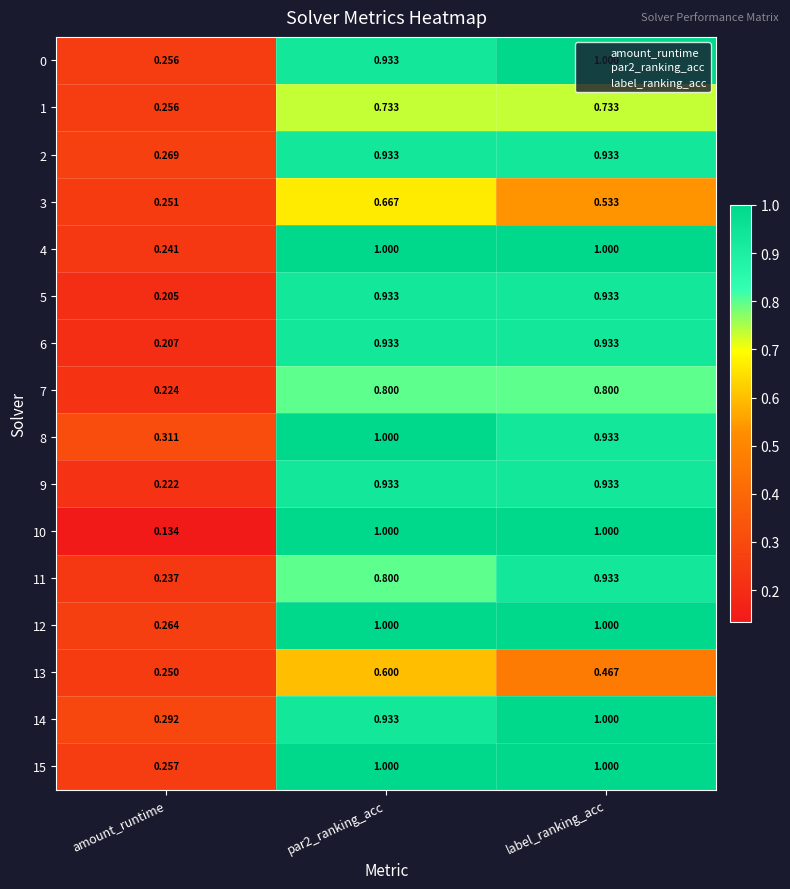

Which category has the lowest value across all series?

amount_runtime